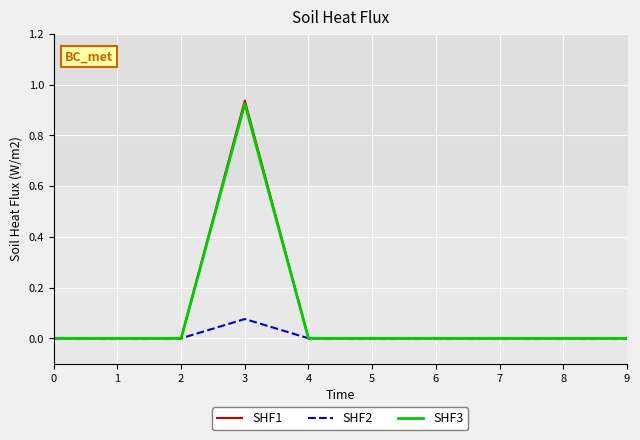

True or false: SHF1 and SHF2 intersect in this chart.

False